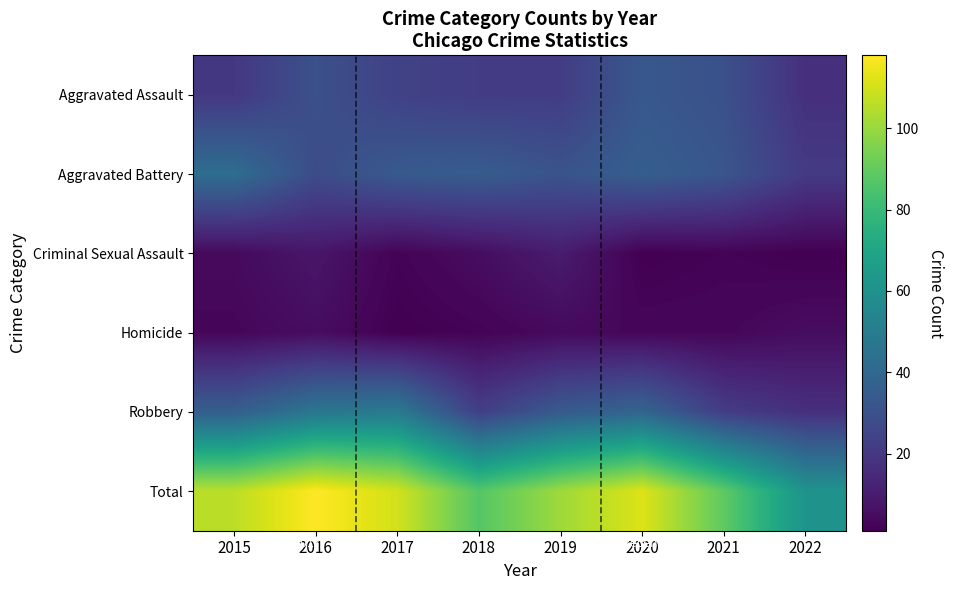

Which has a higher value, 2015 or 2020?

2020